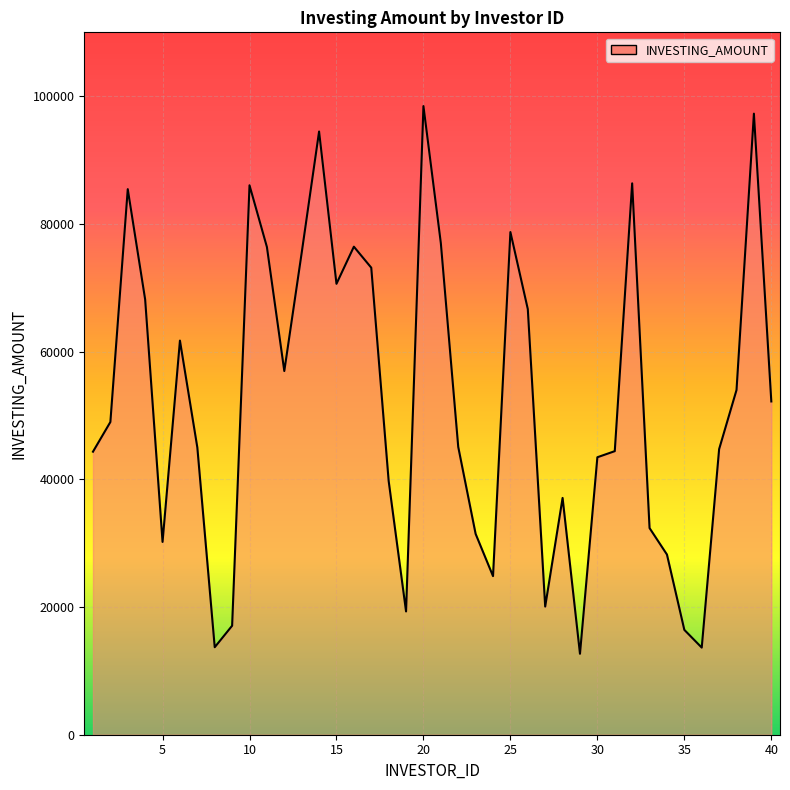

What is the greatest value displayed?

98448.7